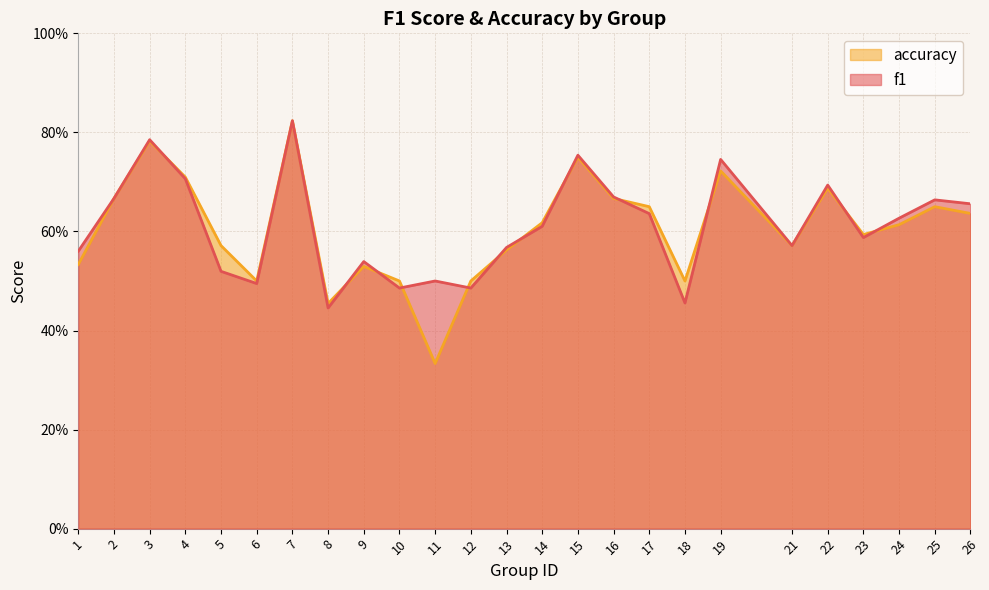

What is the difference between the second highest and second lowest values in the accuracy series?

0.3